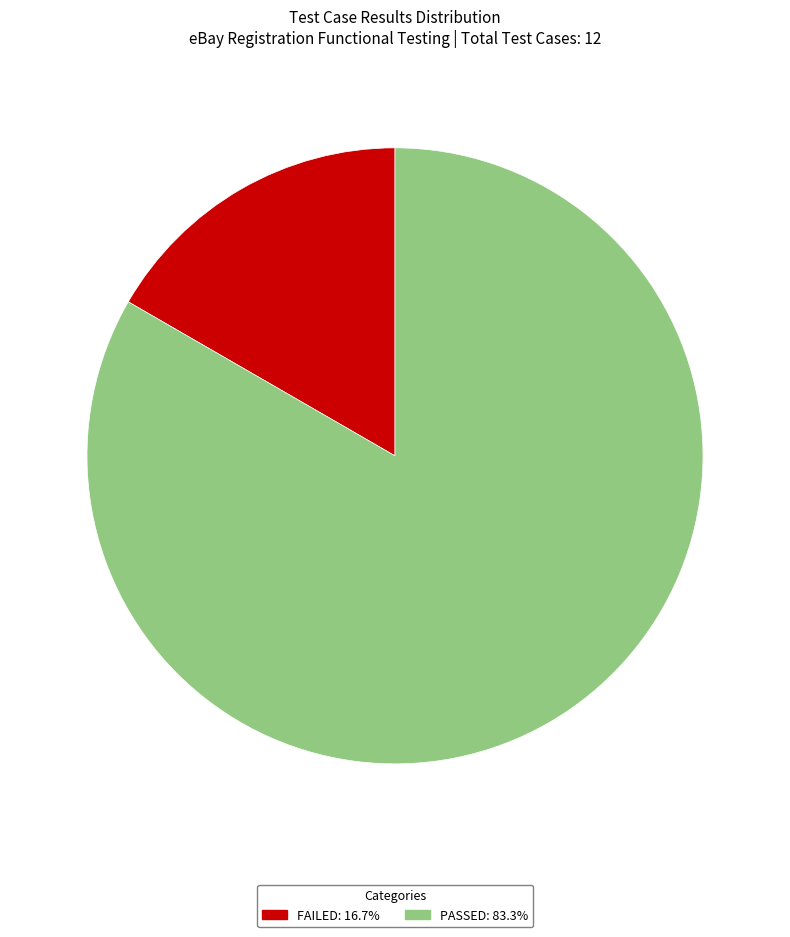

Between FAILED and PASSED, which is larger?

PASSED